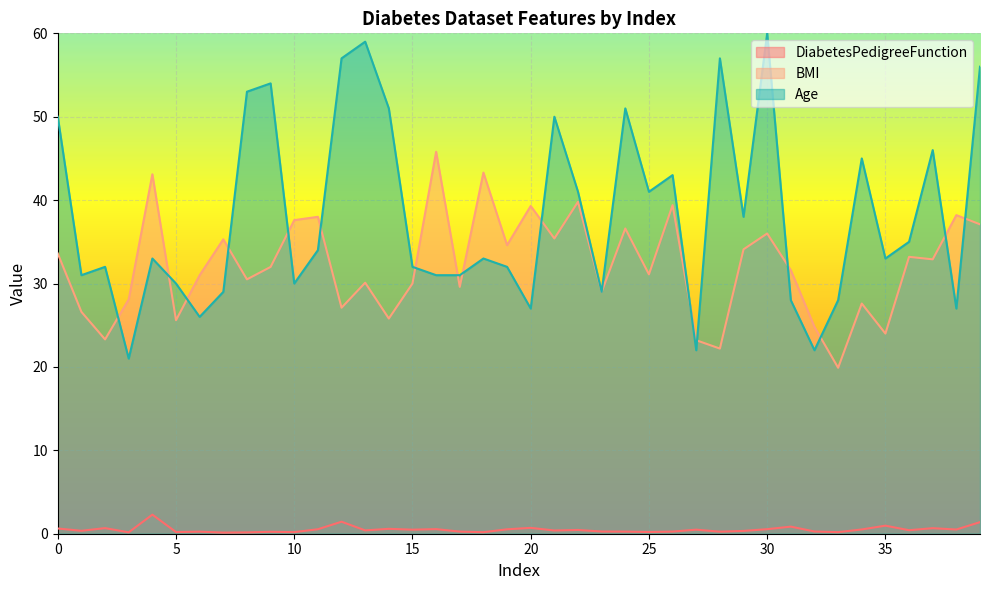

What is the difference between the BMI values at 26 and 19?

4.8